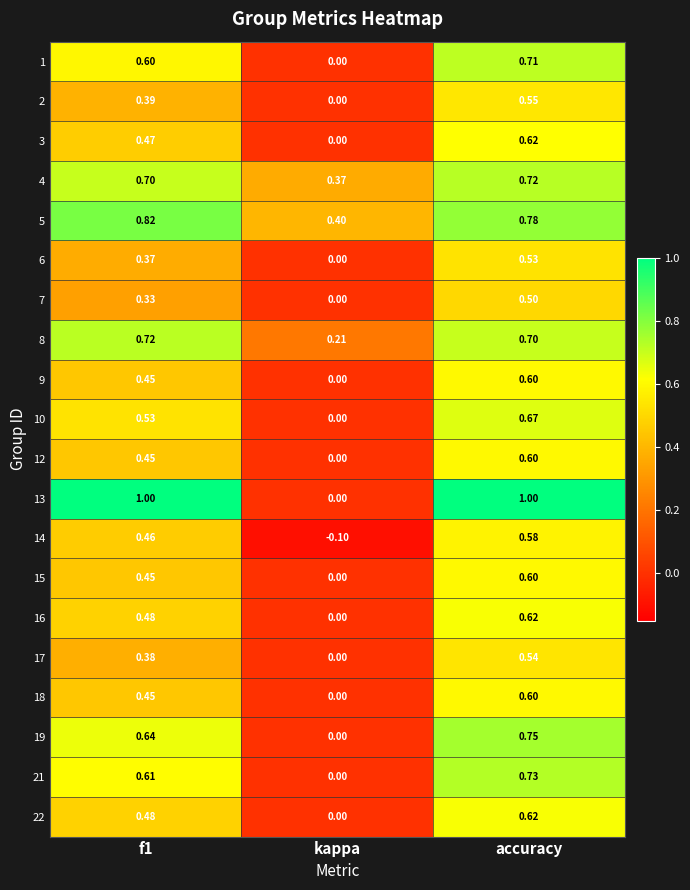

At which category is the sum across all series the highest?

accuracy